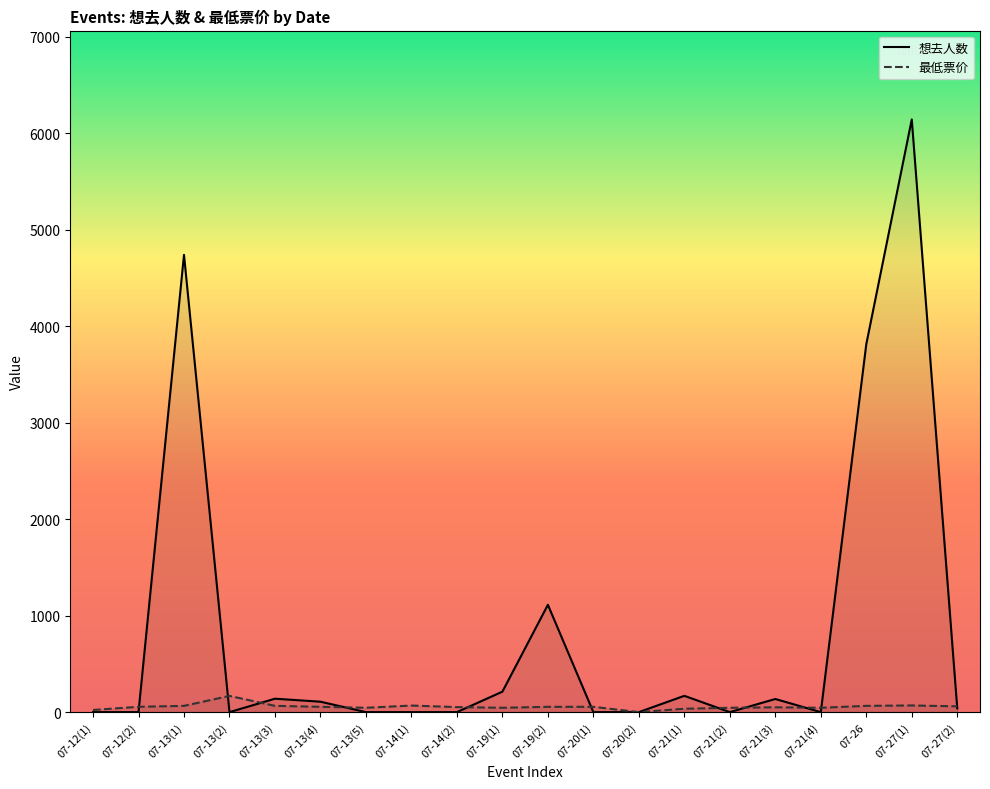

What are all the series names shown in the legend?

想去人数, 最低票价